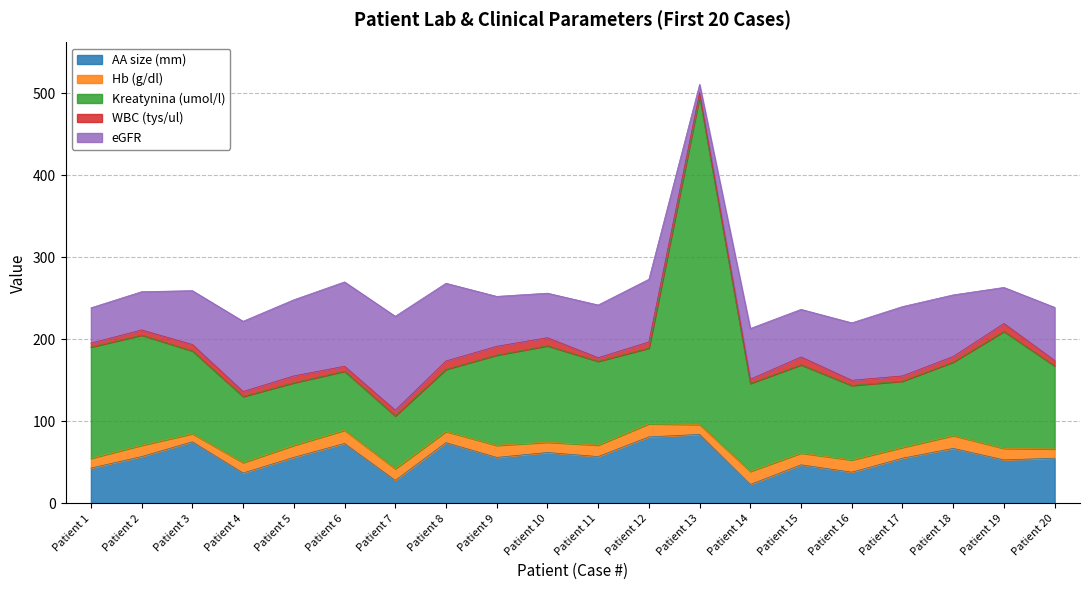

List the series in order of their peak value, highest first.

Kreatynina (umol/l), eGFR, AA size (mm), Hb (g/dl), WBC (tys/ul)